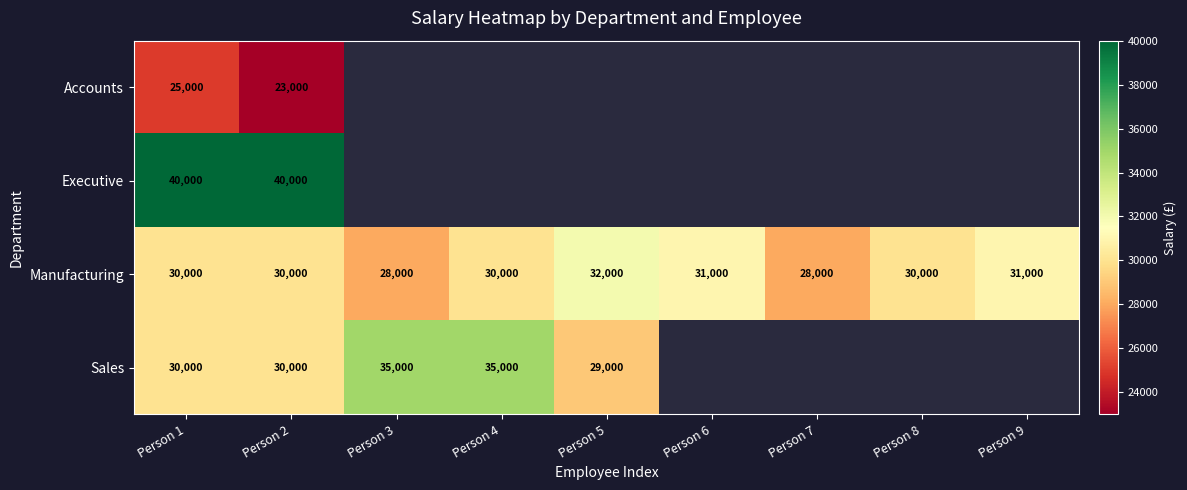

Is the value of Sales at Person 1 greater than the value of Executive at Person 1?

No